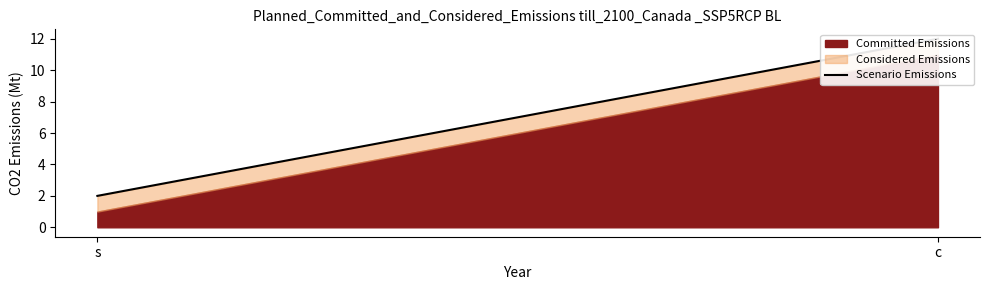

Between s and c, which is larger?

c